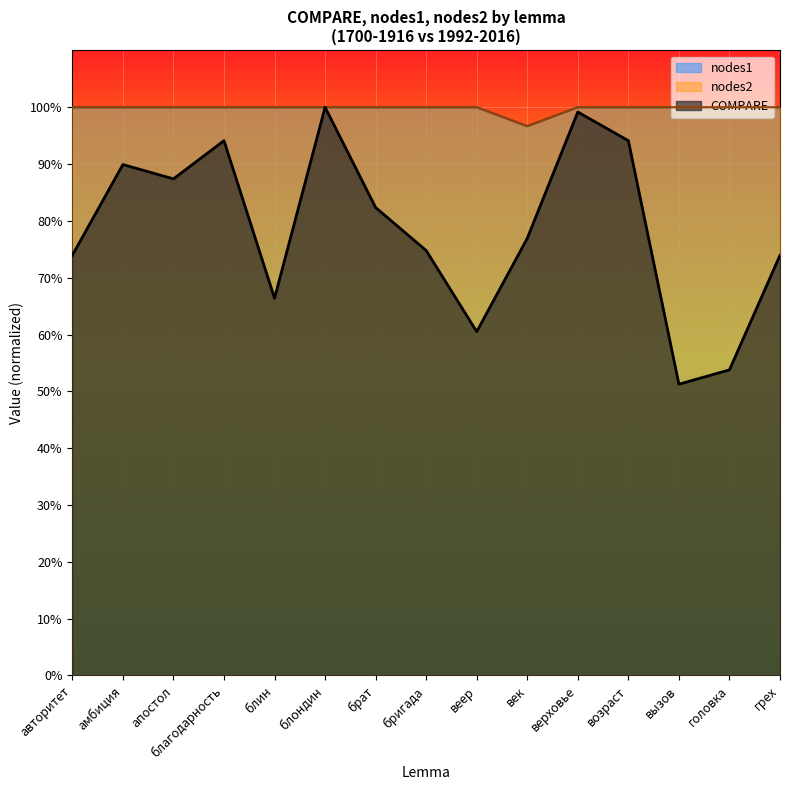

What is the total value across all series at веер?

260.5